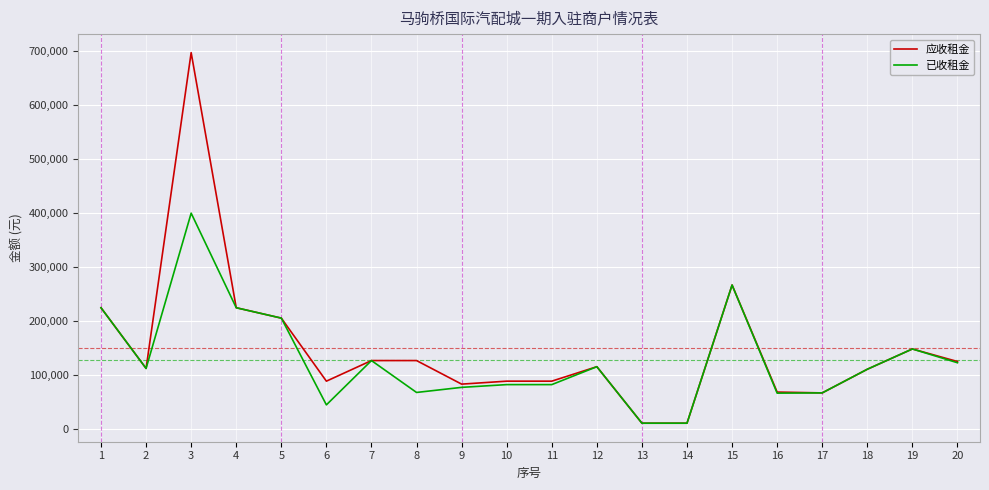

How many lines are shown in the chart?

2